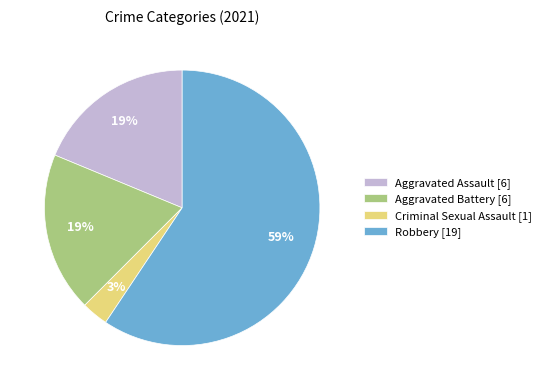

Is it true that Aggravated Assault is 6% of the pie?

False